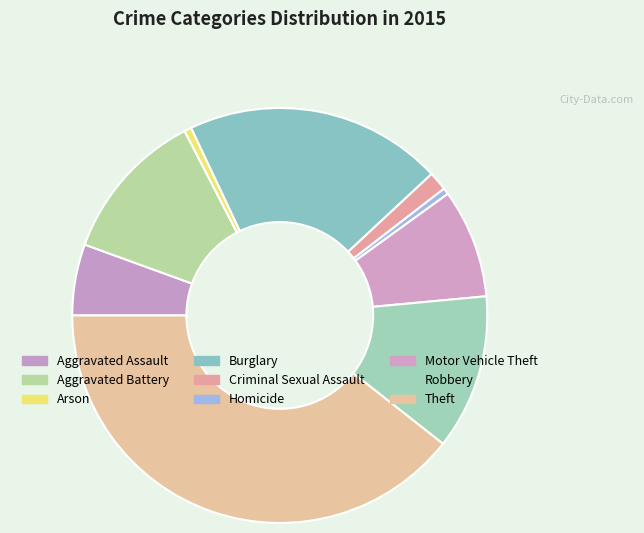

How many slices are in this pie chart?

9